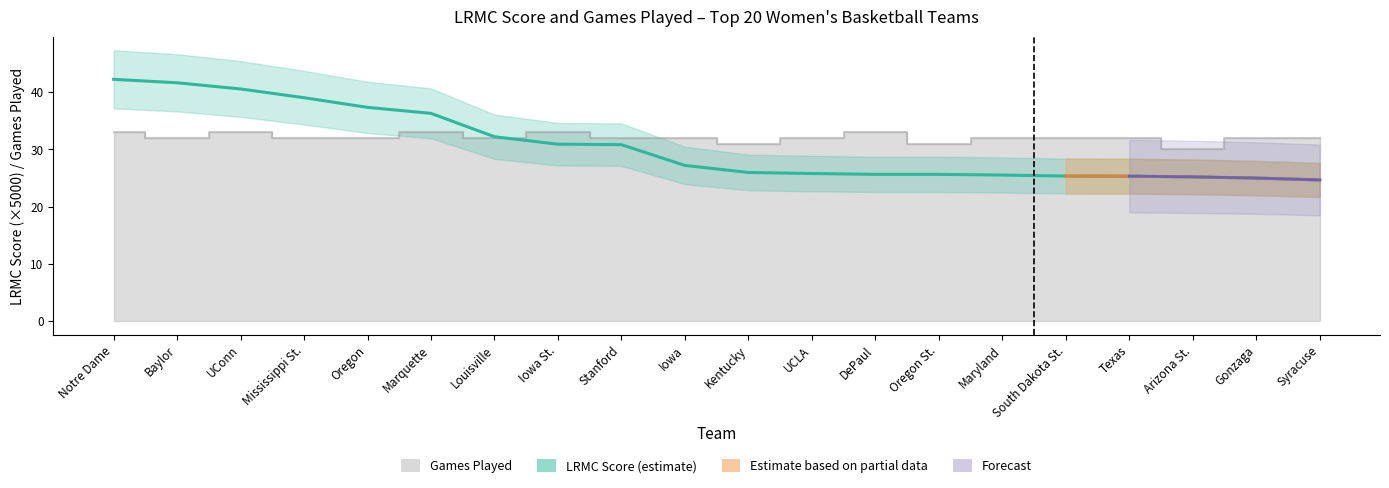

Reading right to left, what are all the values shown in this chart?

LRMC: 24.7	25.0	25.2	25.3	25.3	25.5	25.6	25.6	25.8	26.0	27.2	30.8	30.9	32.2	36.3	37.3	39.0	40.5	41.6	42.2
ngames: 32.0	32.0	30.0	32.0	32.0	32.0	31.0	33.0	32.0	31.0	32.0	32.0	33.0	32.0	33.0	32.0	32.0	33.0	32.0	33.0